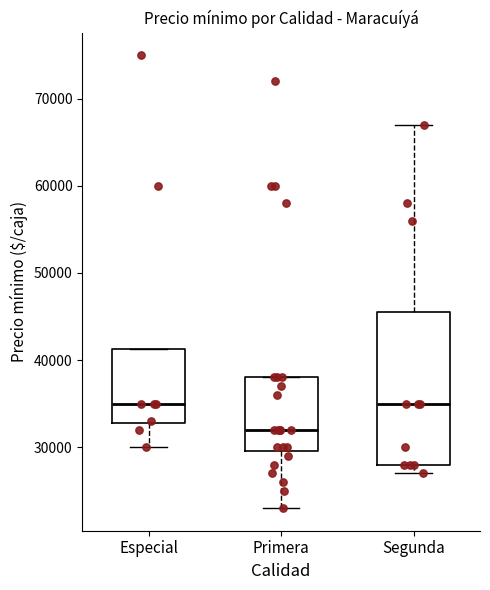

Where does the median line of the box for Segunda sit on the y-axis? The values are not printed on the chart, so give them approximately, as read against the axis.

35000